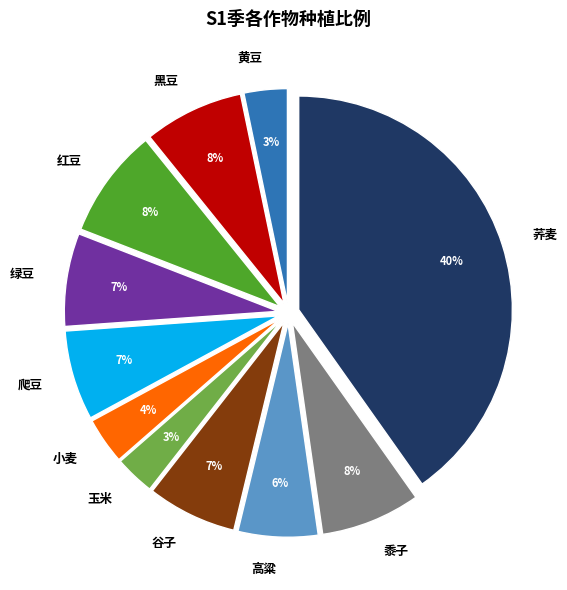

Do 黍子 and 玉米 together represent more than half of the pie?

No